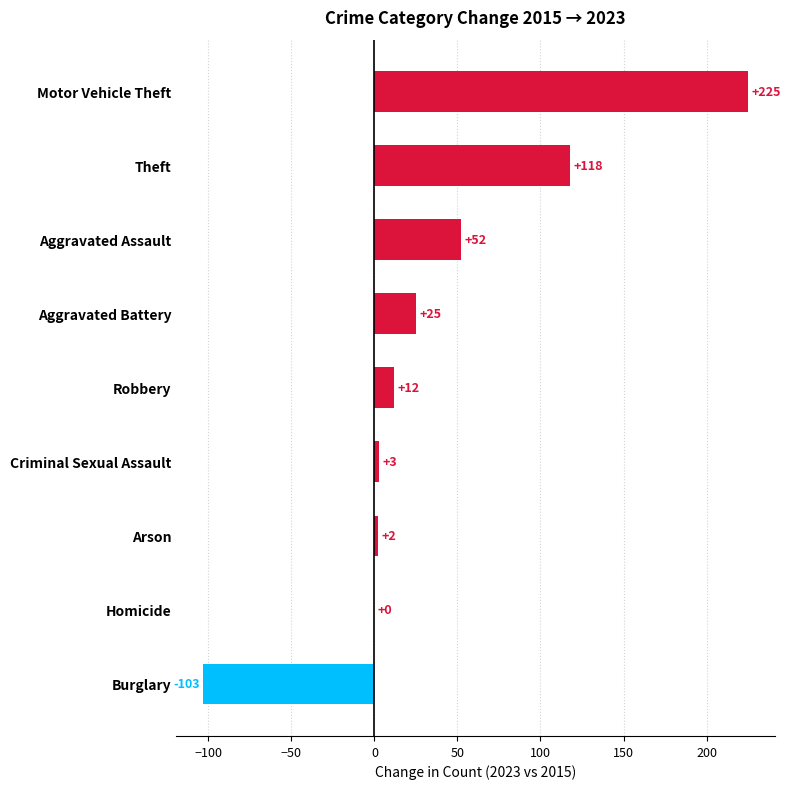

Count the number of categories in the chart.

9